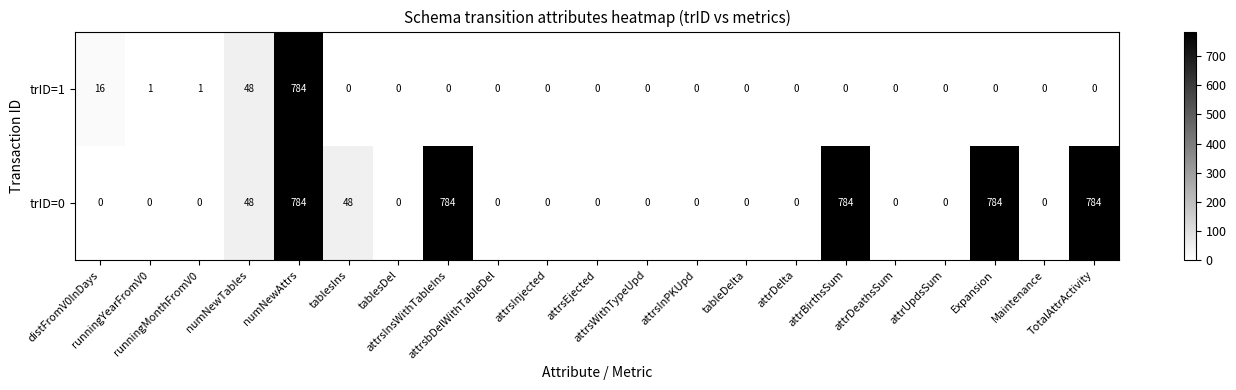

How many categories are shown in the chart?

21